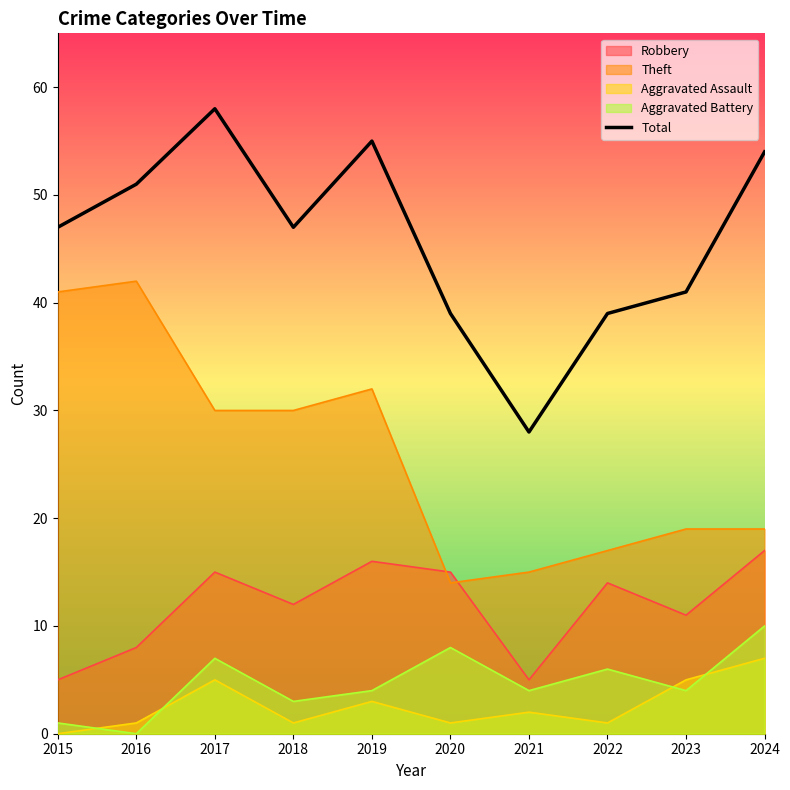

At which category does the chart reach its minimum across all series?

2021